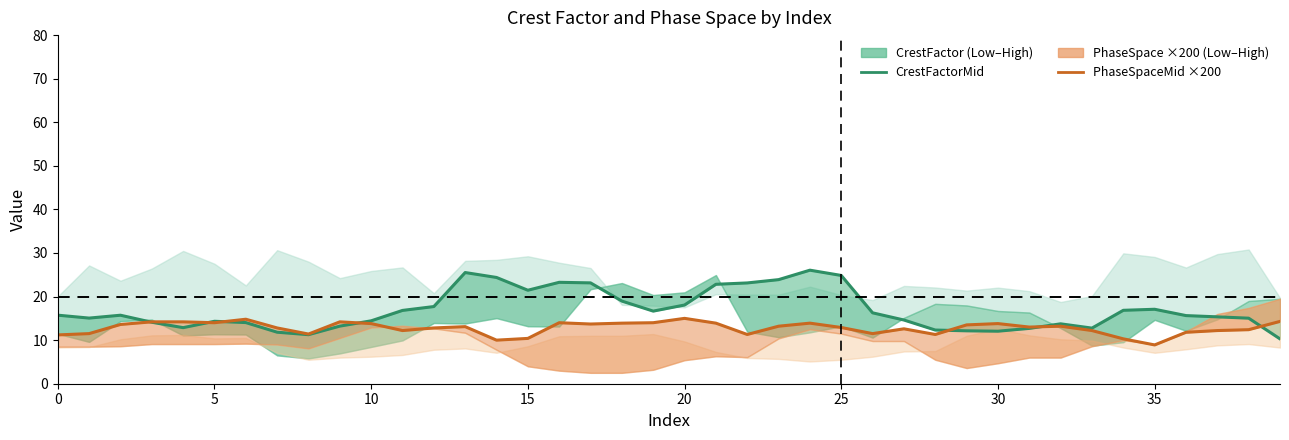

Which series changed the most between 20 and 22?

CrestFactorMid